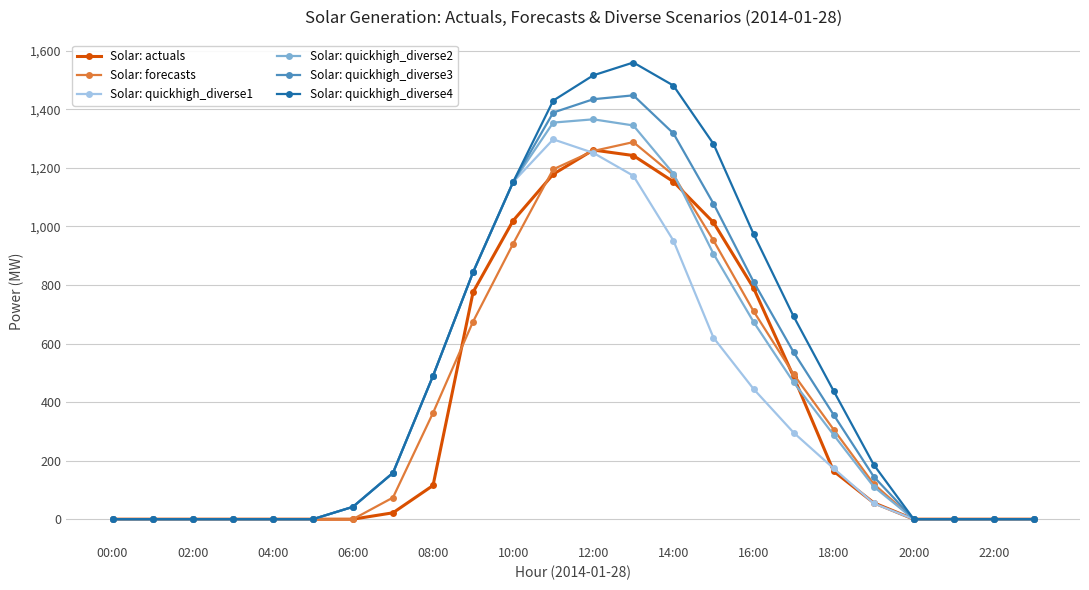

What is the maximum value for Solar: forecasts?

1288.1